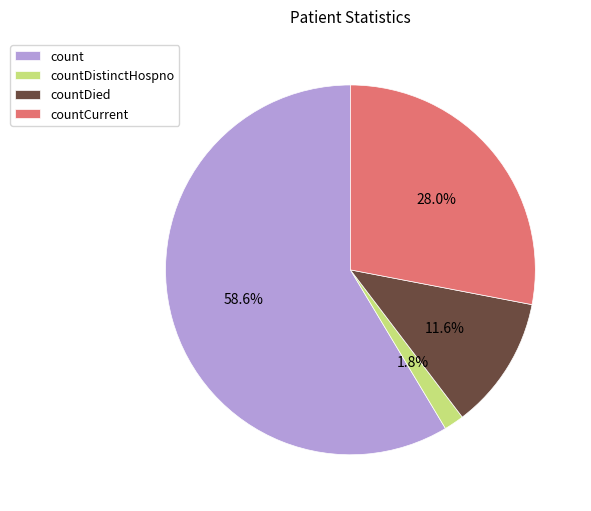

Which category has the smallest portion of the pie?

countDistinctHospno